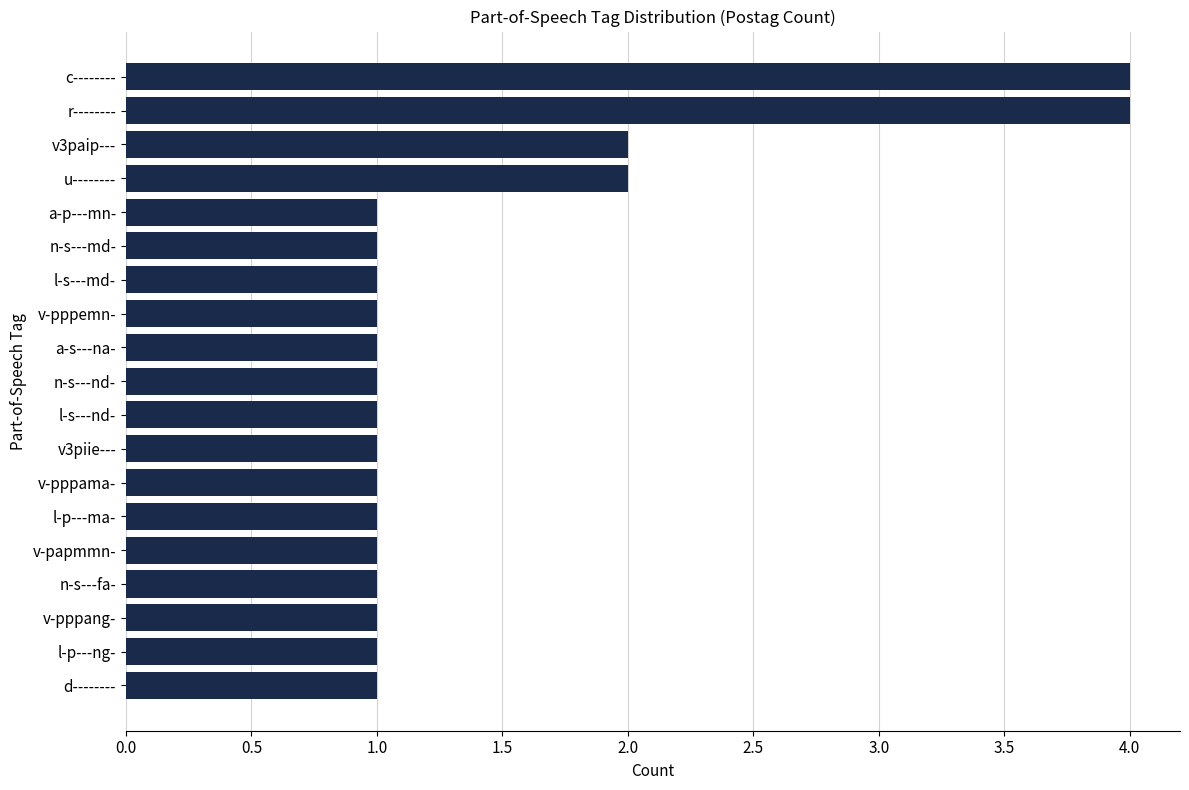

How many data points does each series have?

19